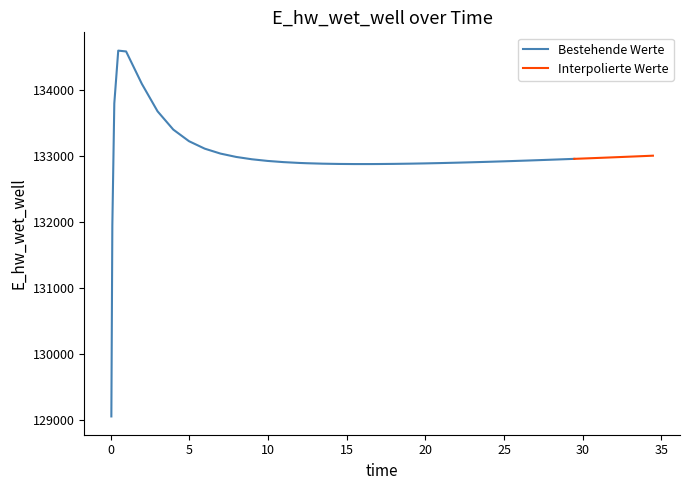

How many points are higher than both their immediate neighbors (excluding endpoints)?

1